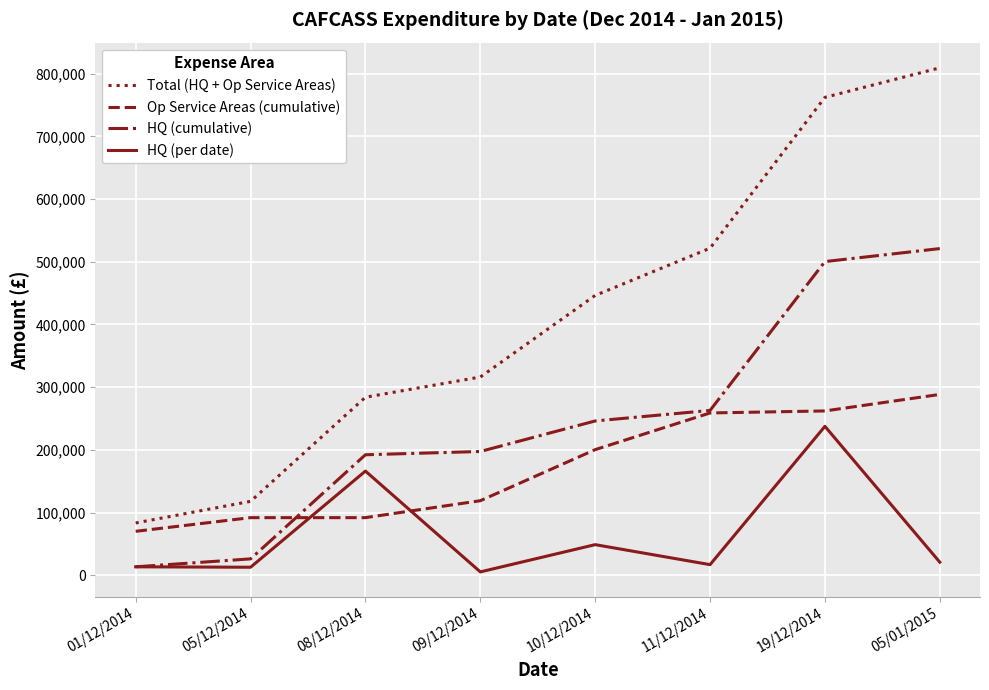

Which series has the largest range (max minus min)?

Total (HQ + Op Service Areas)